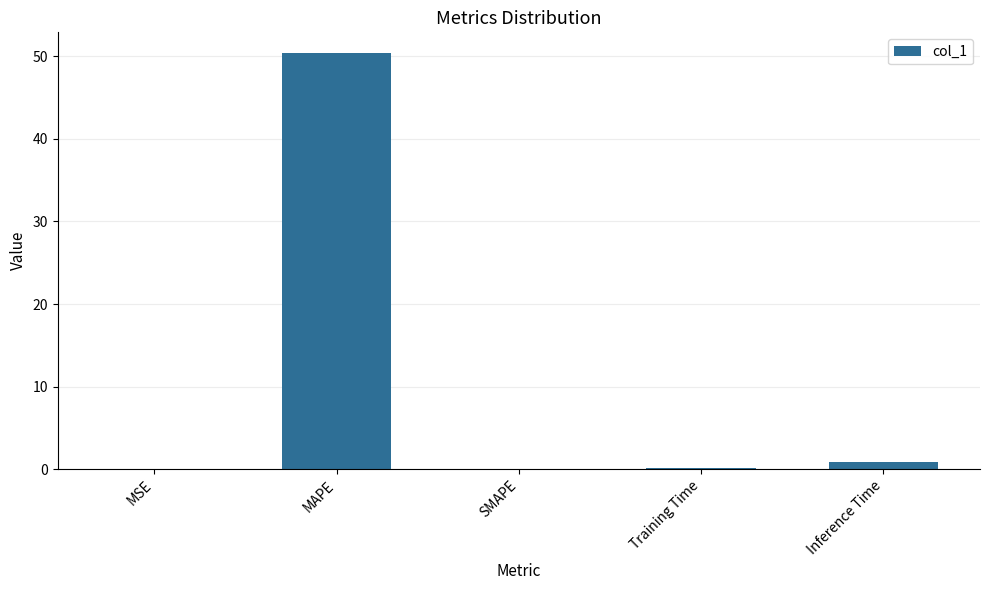

What is the sum of all values?

51.4